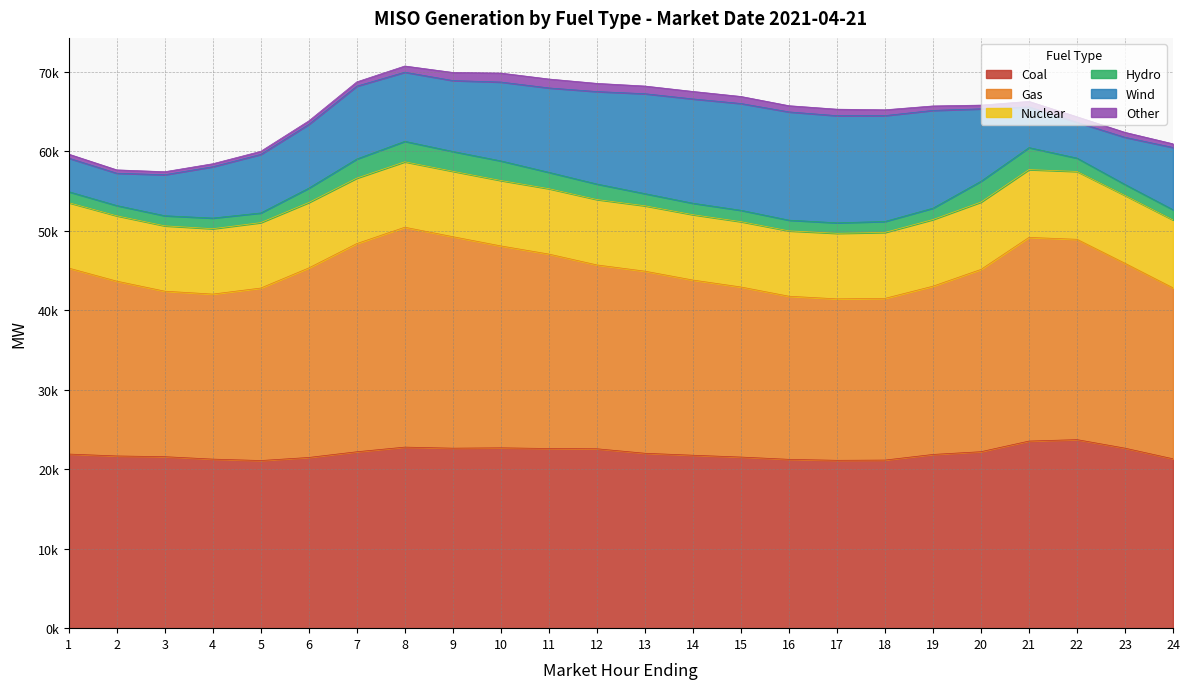

Reading left to right, extract all data points from this chart.

Coal: 1=21905.2	2=21666.8	3=21575.5	4=21269.9	5=21090.9	6=21477.5	7=22194.6	8=22779.6	9=22645.6	10=22690.3	11=22603.8	12=22571.5	13=22006.0	14=21758.2	15=21529.2	16=21241.2	17=21118.4	18=21148.7	19=21856.8	20=22202.6	21=23539.1	22=23723.2	23=22646.6	24=21307.7
Gas: 1=23400.4	2=21994.4	3=20823.6	4=20763.3	5=21701.4	6=23843.7	7=26192.2	8=27665.6	9=26609.9	10=25402.2	11=24464.3	12=23131.5	13=22911.5	14=22041.2	15=21398.4	16=20523.1	17=20315.3	18=20343.1	19=21169.3	20=22933.3	21=25626.6	22=25202.7	23=23261.8	24=21510.8
Nuclear: 1=8230.0	2=8224.5	3=8224.6	4=8225.8	5=8232.2	6=8233.6	7=8235.5	8=8233.2	9=8231.3	10=8232.3	11=8229.7	12=8227.9	13=8228.9	14=8227.5	15=8221.2	16=8227.1	17=8248.1	18=8299.0	19=8385.0	20=8472.8	21=8531.5	22=8536.9	23=8537.8	24=8543.5
Hydro: 1=1378.2	2=1286.4	3=1266.9	4=1339.5	5=1215.6	6=1805.9	7=2408.1	8=2572.6	9=2487.0	10=2464.4	11=2051.8	12=1949.5	13=1524.5	14=1436.7	15=1426.2	16=1343.5	17=1319.6	18=1379.1	19=1431.9	20=2616.8	21=2764.6	22=1678.4	23=1375.3	24=1284.1
Wind: 1=4221.5	2=4067.4	3=5158.1	4=6454.7	5=7365.9	6=8017.8	7=9159.8	8=8699.9	9=8922.8	10=9921.6	11=10620.1	12=11631.7	13=12572.2	14=13122.8	15=13435.2	16=13618.8	17=13478.3	18=13318.2	19=12299.8	20=9113.7	21=5122.8	22=4501.4	23=5934.4	24=7833.7
Other: 1=507.2	2=423.0	3=380.4	4=379.8	5=391.9	6=447.9	7=543.2	8=778.1	9=1023.6	10=1128.6	11=1123.4	12=1032.1	13=965.6	14=942.5	15=887.6	16=781.6	17=818.3	18=731.0	19=561.1	20=470.3	21=690.9	22=700.0	23=625.9	24=460.3